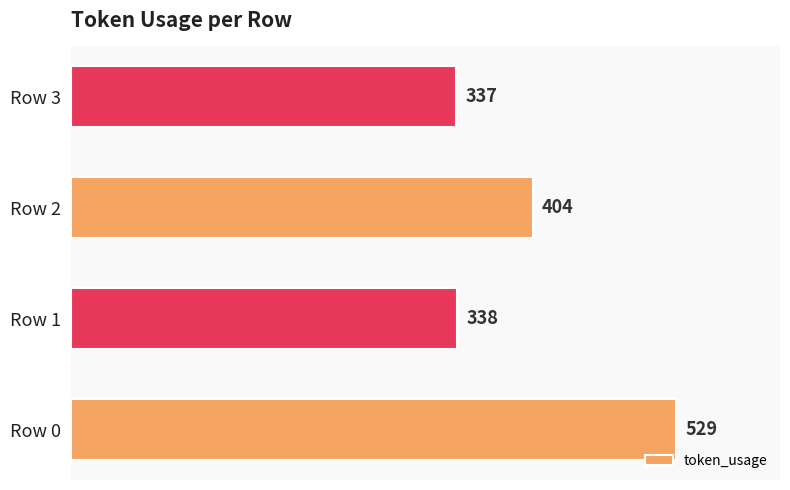

Approximately how many times larger is the value at Row 3 compared to Row 2?

0.8